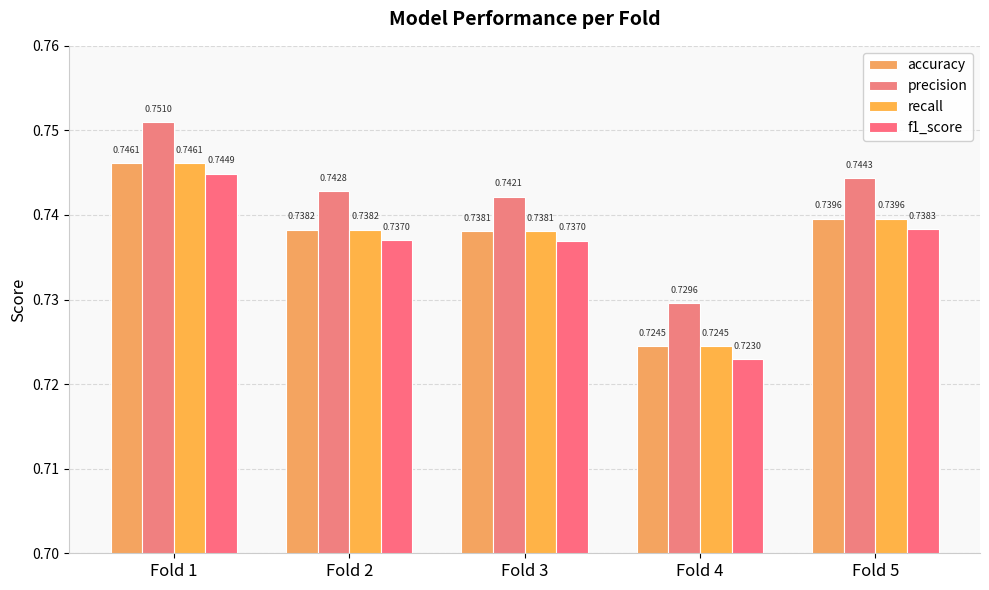

Count the number of categories in the chart.

5